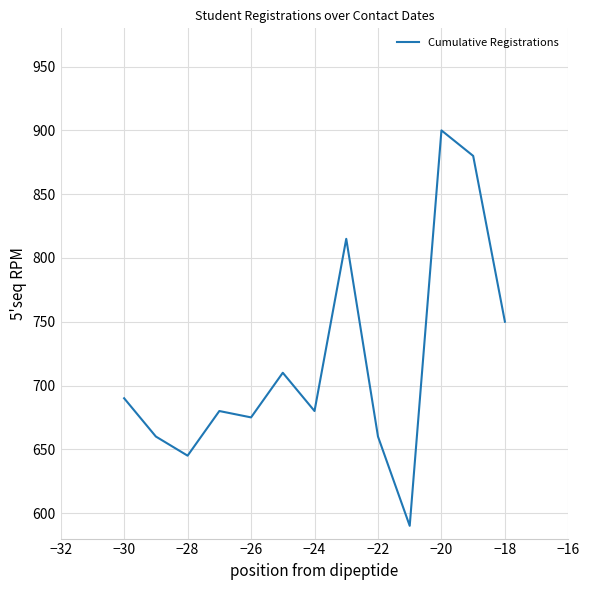

What is the minimum value shown in the chart?

590